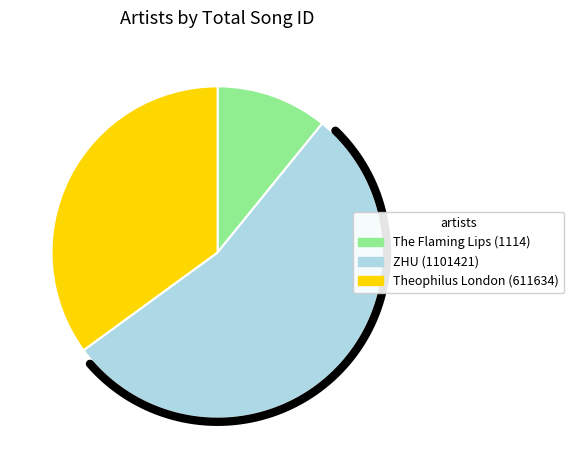

Does Theophilus London represent more than half of the total?

No